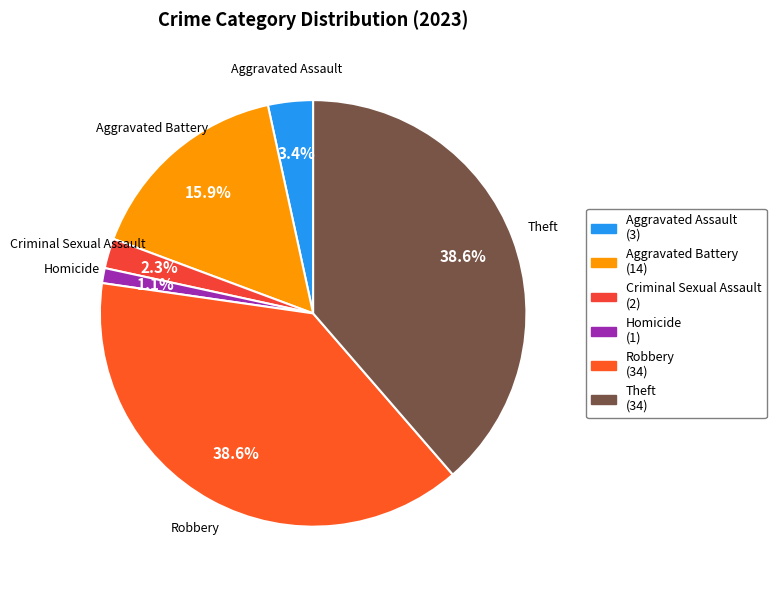

Which slice is the largest?

Robbery